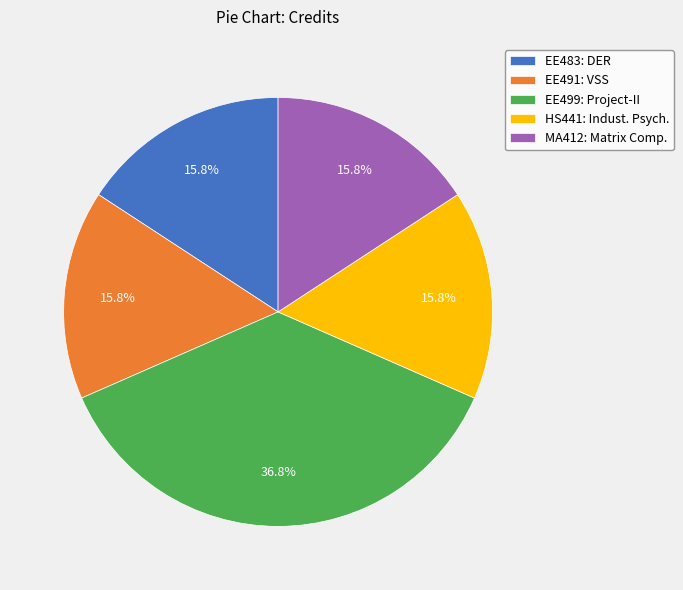

What is the ratio of the value at HS441: Indust. Psych. to the value at EE499: Project-II?

0.4